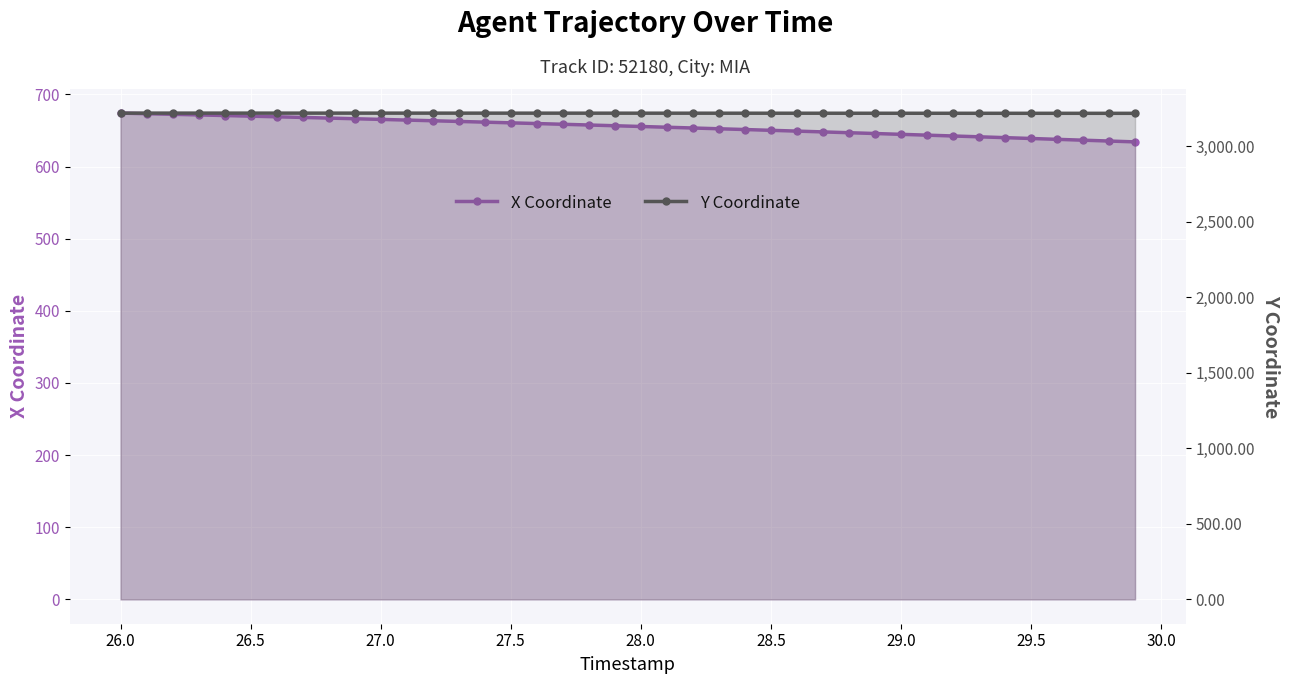

What is the average value of the Y Coordinate series?

3219.4